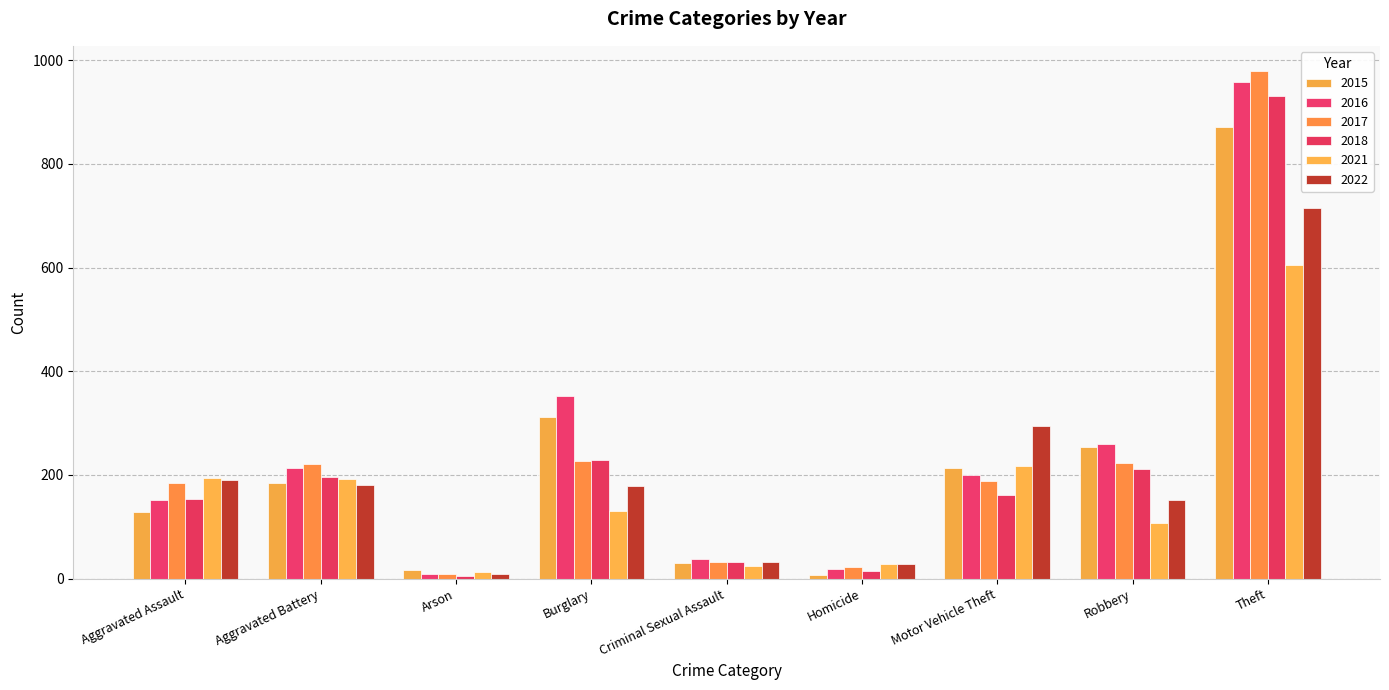

Rank the series at Arson from highest to lowest value.

2015, 2021, 2016, 2017, 2022, 2018